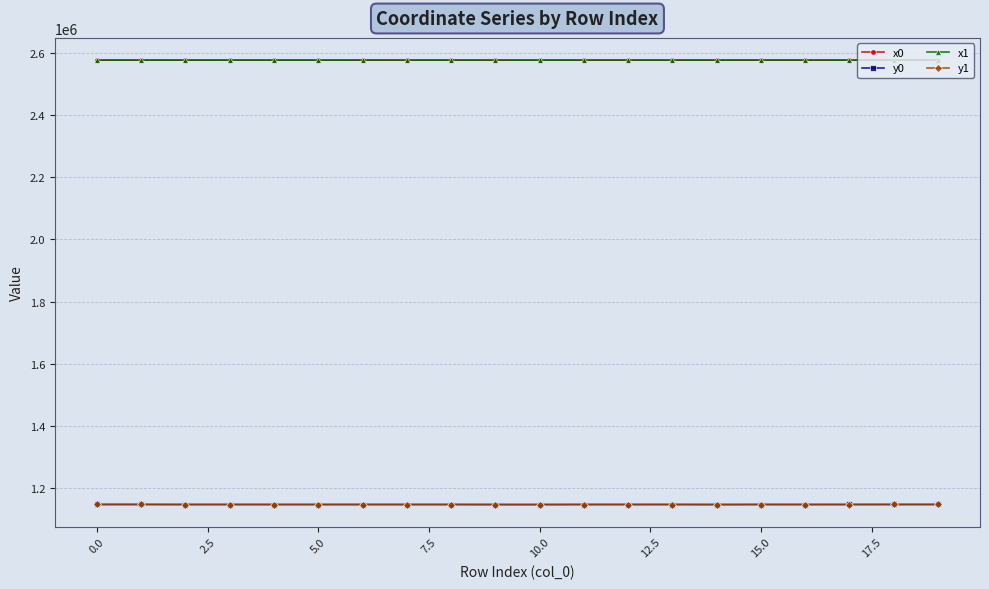

True or false: x0 and y1 cross at least once.

False